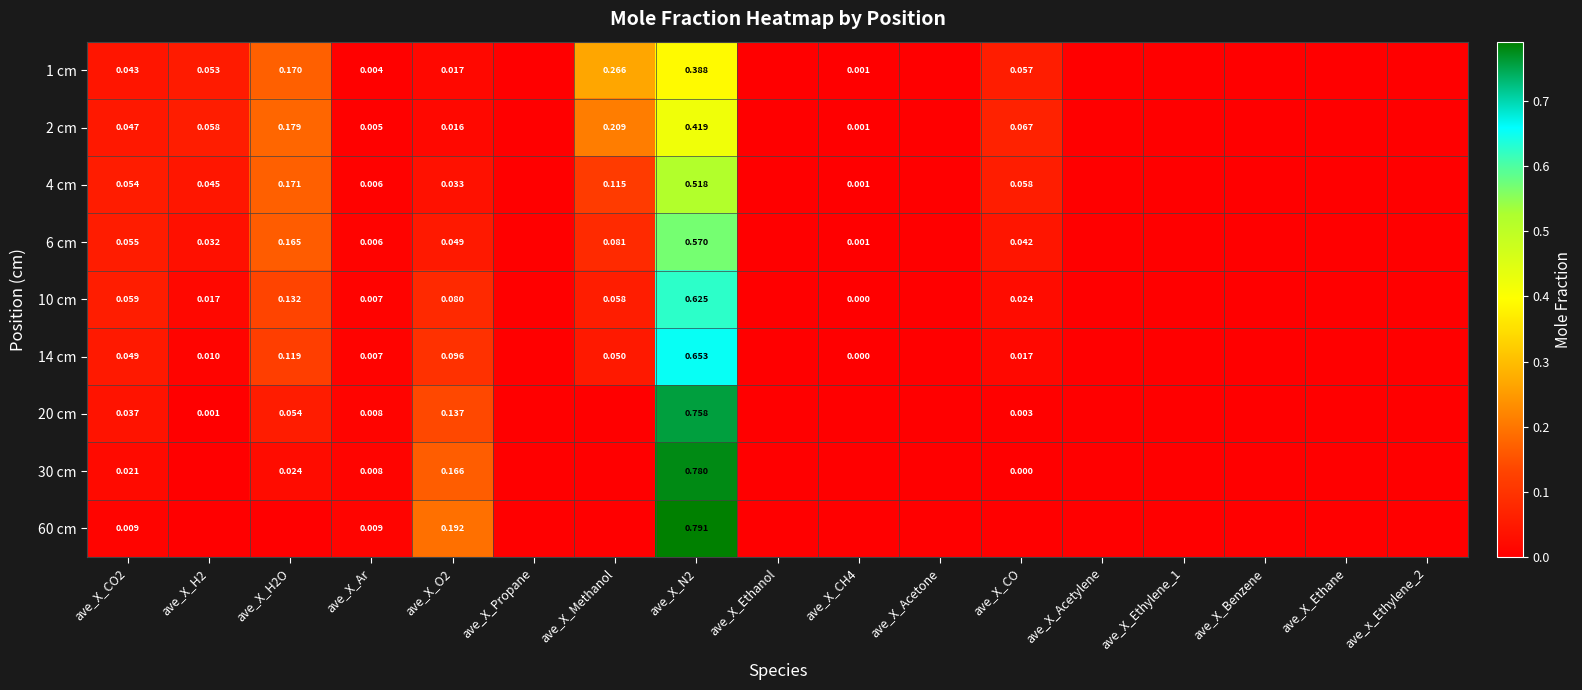

What is the difference between the highest and lowest values at ave_X_N2?

0.4